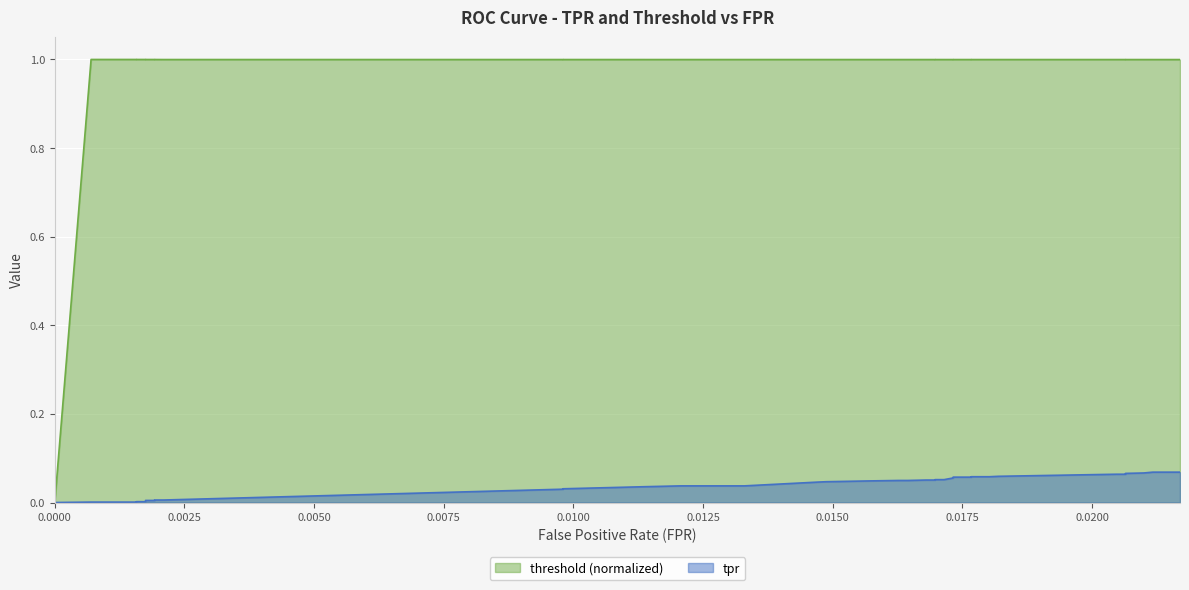

Reading left to right, list all the values displayed in this chart.

tpr: 0.0=0.0	0.0006999125109361329=0.0	0.0010498687664041995=0.0	0.0015748031496062992=0.0	0.0015748031496062992=0.0	0.0017497812773403325=0.0	0.0017497812773403325=0.0	0.0019247594050743656=0.0	0.0019247594050743656=0.0	0.002099737532808399=0.0	0.009798775153105862=0.0	0.009798775153105862=0.0	0.011373578302712161=0.0	0.012073490813648294=0.0	0.013298337707786526=0.0	0.014698162729658792=0.0	0.014873140857392825=0.0	0.015748031496062992=0.0	0.01627296587926509=0.0	0.016447944006999126=0.0	0.01679790026246719=0.1	0.016972878390201226=0.1	0.016972878390201226=0.1	0.017147856517935257=0.1	0.01732283464566929=0.1	0.01732283464566929=0.1	0.017672790901137356=0.1	0.017672790901137356=0.1	0.01784776902887139=0.1	0.018022747156605425=0.1	0.018197725284339456=0.1	0.02047244094488189=0.1	0.020647419072615924=0.1	0.020647419072615924=0.1	0.020647419072615924=0.1	0.02099737532808399=0.1	0.021172353455818024=0.1	0.021347331583552055=0.1	0.02152230971128609=0.1	0.021697287839020123=0.1
threshold: 0.0=0.0	0.0006999125109361329=1.0	0.0010498687664041995=1.0	0.0015748031496062992=1.0	0.0015748031496062992=1.0	0.0017497812773403325=1.0	0.0017497812773403325=1.0	0.0019247594050743656=1.0	0.0019247594050743656=1.0	0.002099737532808399=1.0	0.009798775153105862=1.0	0.009798775153105862=1.0	0.011373578302712161=1.0	0.012073490813648294=1.0	0.013298337707786526=1.0	0.014698162729658792=1.0	0.014873140857392825=1.0	0.015748031496062992=1.0	0.01627296587926509=1.0	0.016447944006999126=1.0	0.01679790026246719=1.0	0.016972878390201226=1.0	0.016972878390201226=1.0	0.017147856517935257=1.0	0.01732283464566929=1.0	0.01732283464566929=1.0	0.017672790901137356=1.0	0.017672790901137356=1.0	0.01784776902887139=1.0	0.018022747156605425=1.0	0.018197725284339456=1.0	0.02047244094488189=1.0	0.020647419072615924=1.0	0.020647419072615924=1.0	0.020647419072615924=1.0	0.02099737532808399=1.0	0.021172353455818024=1.0	0.021347331583552055=1.0	0.02152230971128609=1.0	0.021697287839020123=1.0